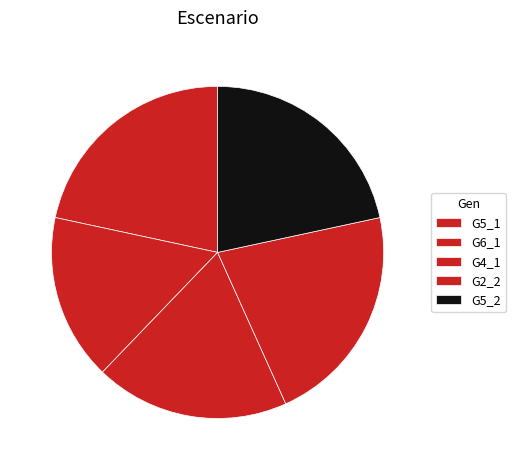

Does any single category account for the majority?

No